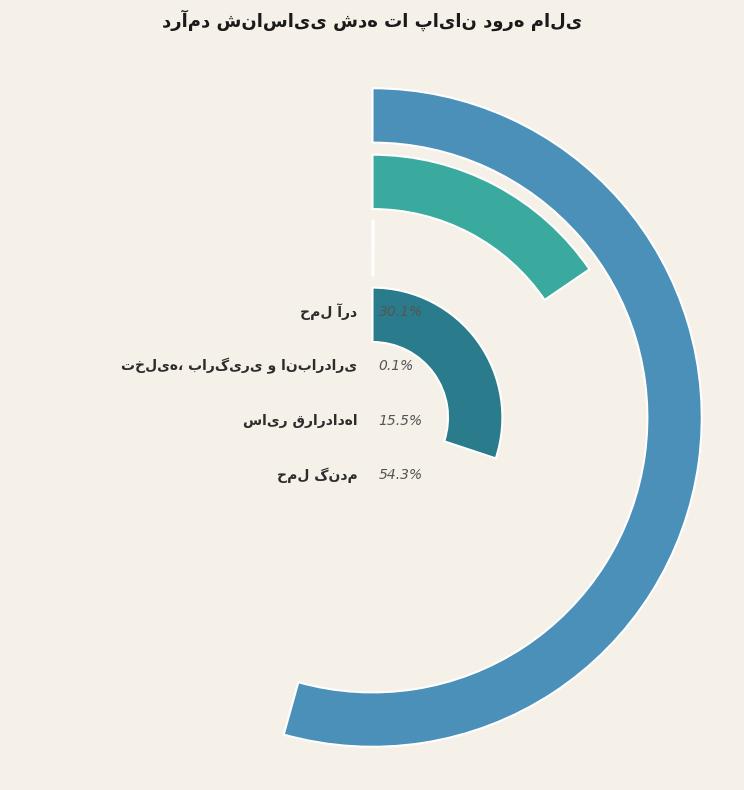

Which slice is the smallest?

تخلیه، بارگیری و انبارداری